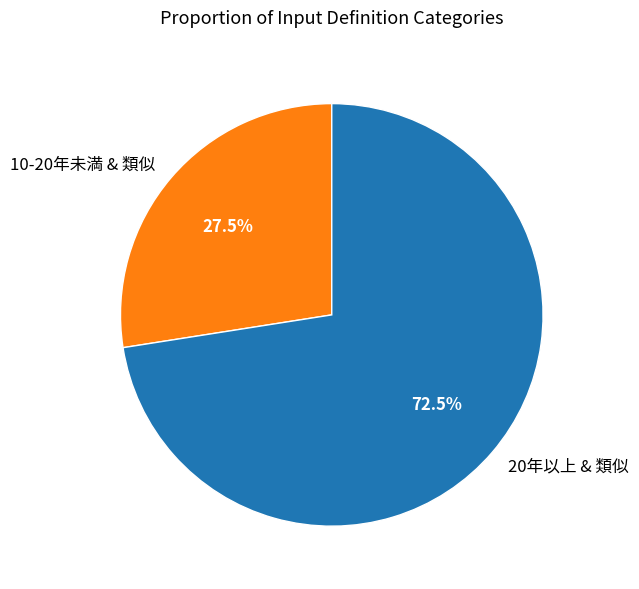

What is the smallest slice in the pie chart?

10-20年未満 & 類似